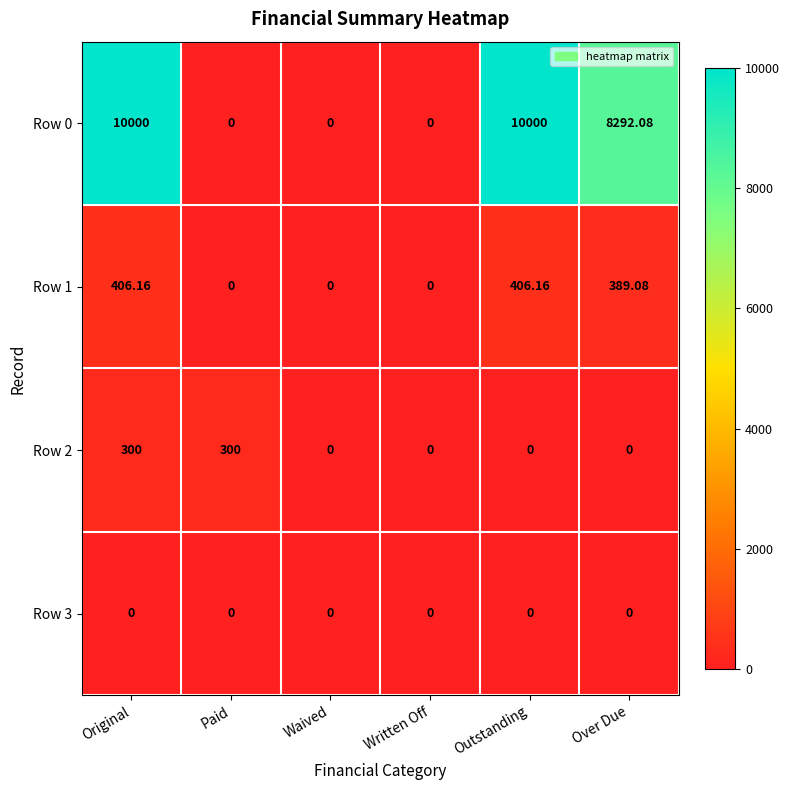

At which category is the sum across all series the highest?

Original